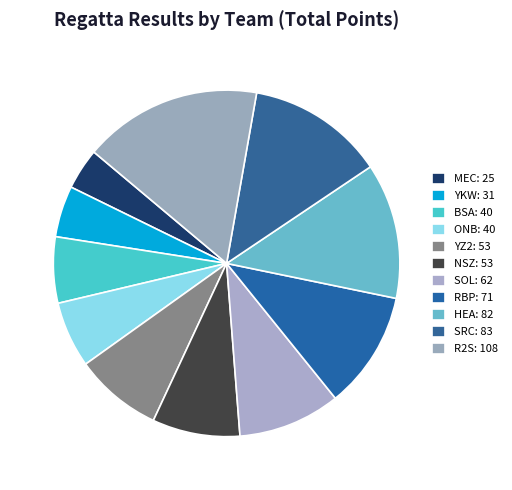

To the nearest percent, what is the difference between the SRC and BSA slice percentages?

7%